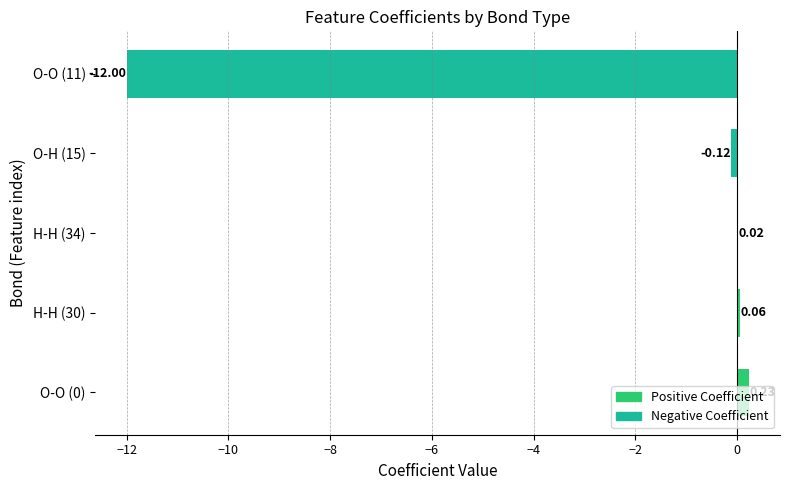

Where is the data nearest to the value -5?

O-H (15)